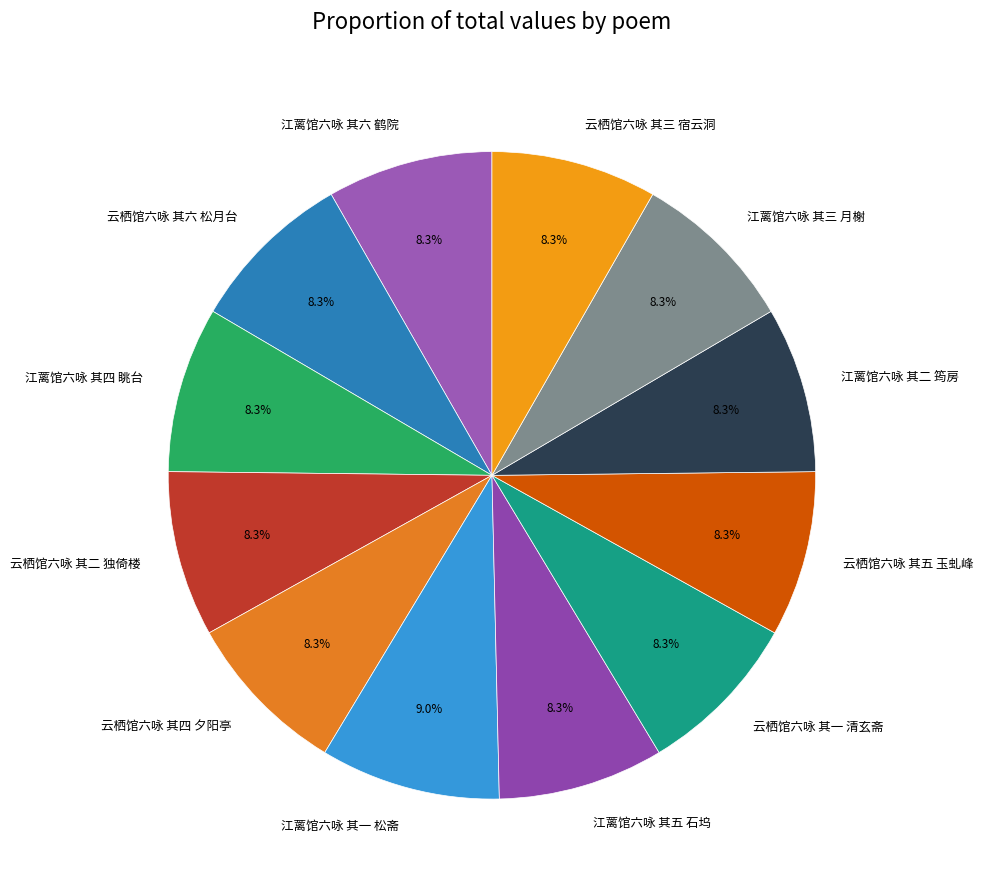

Do 云栖馆六咏 其六 松月台 and 云栖馆六咏 其一 清玄斋 together represent more than half of the pie?

No